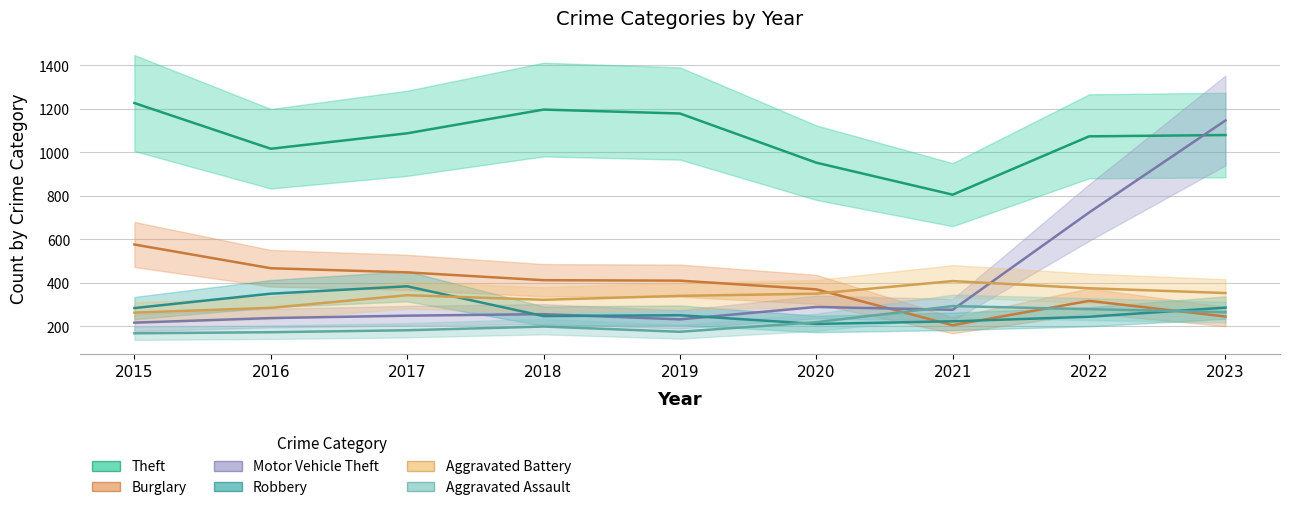

Rank the categories by Theft value from highest to lowest.

2015, 2018, 2019, 2017, 2023, 2022, 2016, 2020, 2021